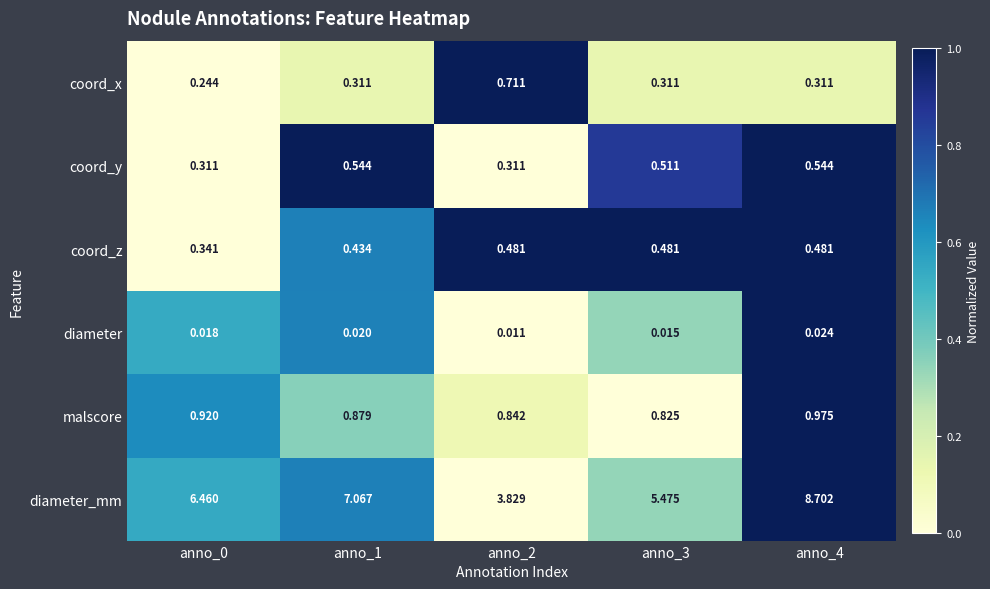

Which series has the largest total across all categories?

diameter_mm